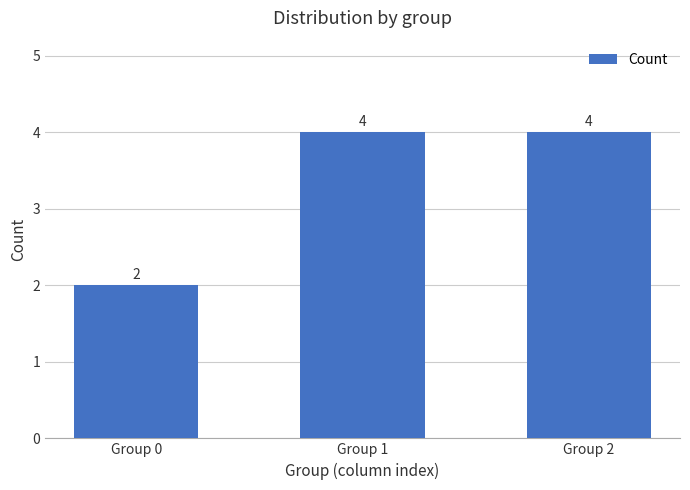

Count the values in the range 2 to 4.

3